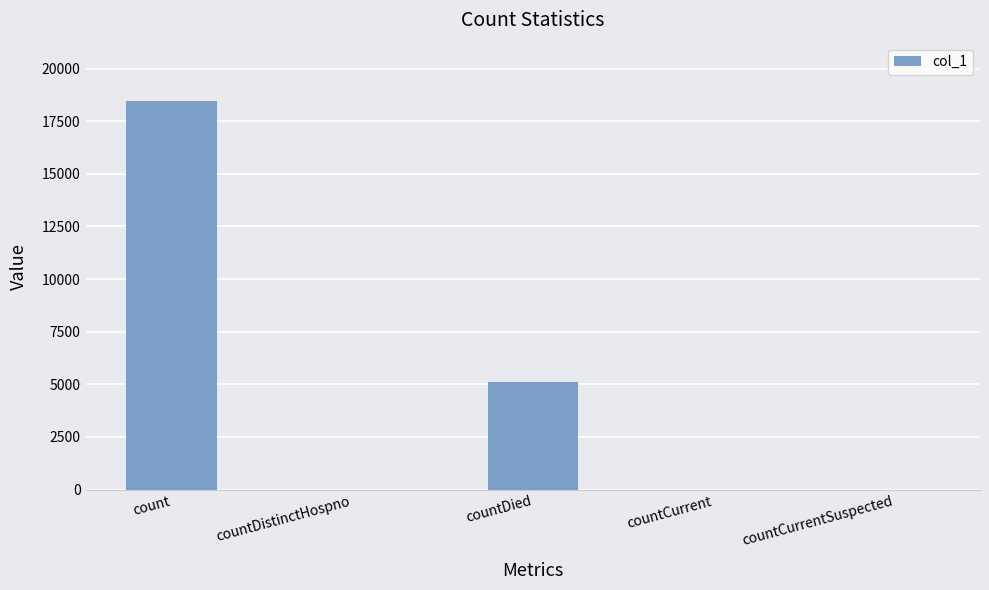

The value at countCurrent is 10015. True or false?

False